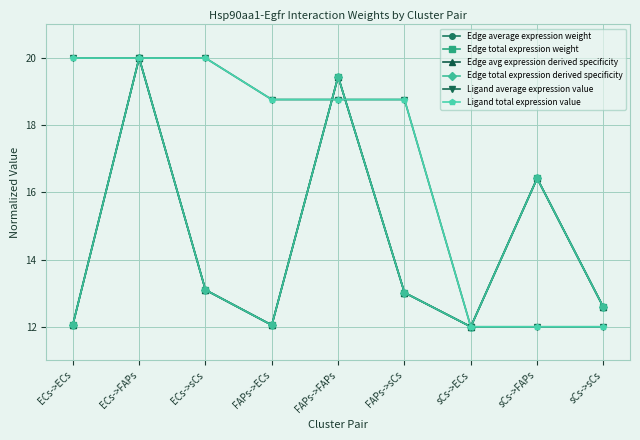

Reading left to right, what are all the values shown in this chart?

Edge average expression weight: 12.1	20.0	13.1	12.0	19.4	13.0	12.0	16.4	12.6
Edge total expression weight: 12.1	20.0	13.1	12.0	19.4	13.0	12.0	16.4	12.6
Edge avg expression derived specificity: 12.1	20.0	13.1	12.0	19.4	13.0	12.0	16.4	12.6
Edge total expression derived specificity: 12.1	20.0	13.1	12.0	19.4	13.0	12.0	16.4	12.6
Ligand average expression value: 20.0	20.0	20.0	18.8	18.8	18.8	12.0	12.0	12.0
Ligand total expression value: 20.0	20.0	20.0	18.8	18.8	18.8	12.0	12.0	12.0